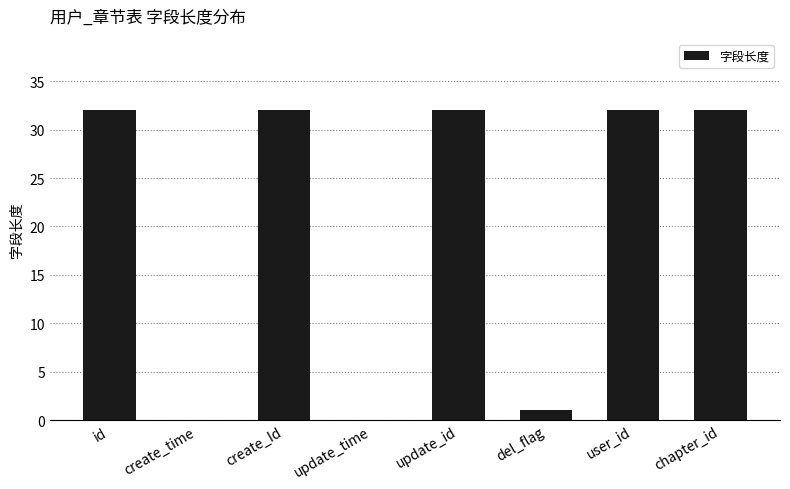

What is the change in value from update_id to del_flag?

-31